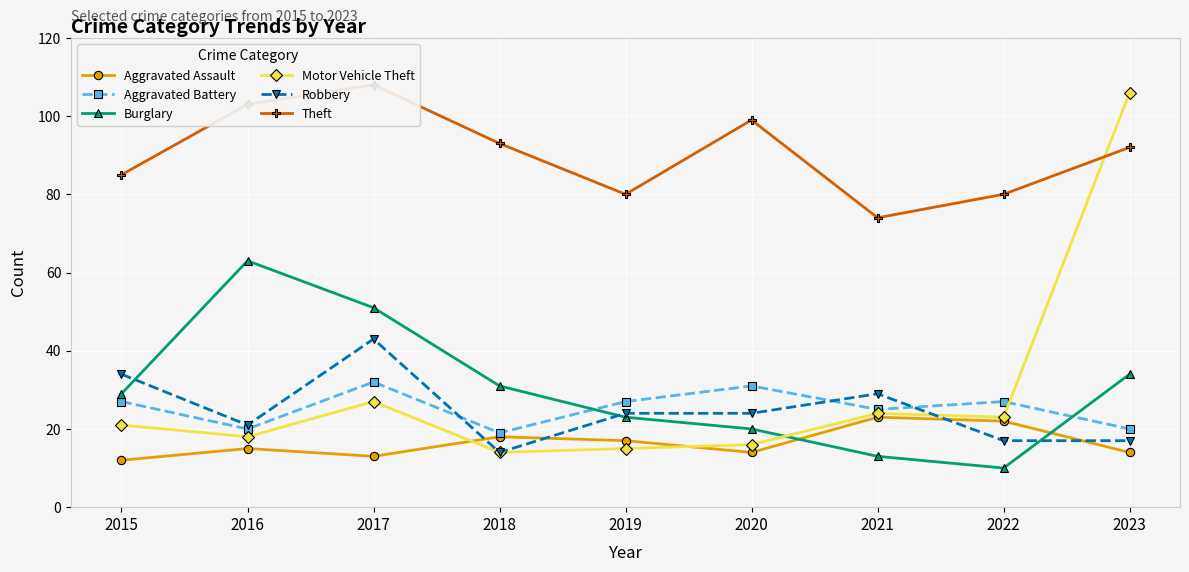

The value of Motor Vehicle Theft at 2015 is 21. True or false?

True